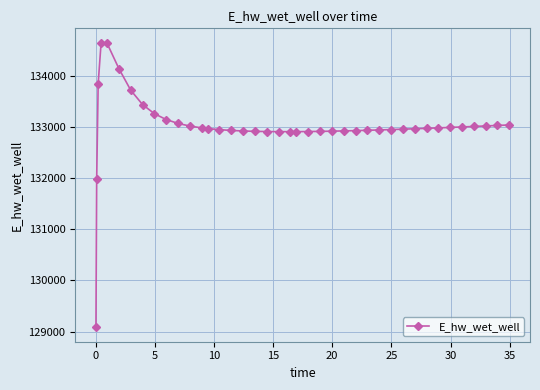

What is the difference between the second highest and second lowest values?

2653.0